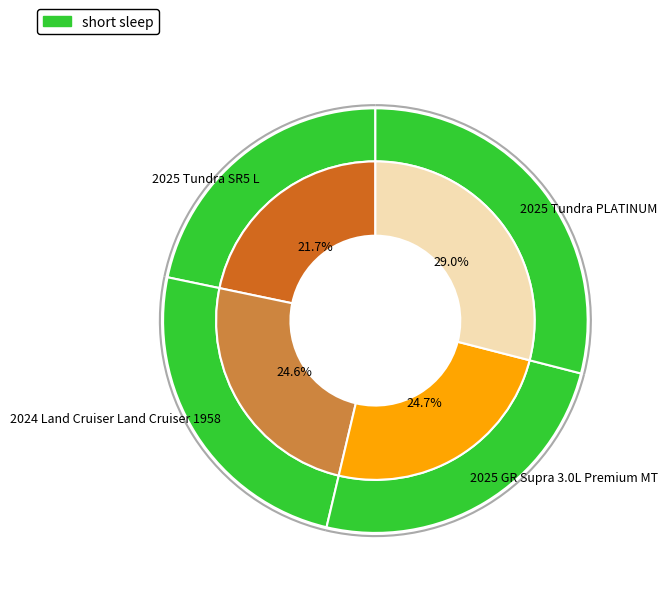

Combined, do 2025 Tundra SR5 L and 2024 Land Cruiser Land Cruiser 1958 account for over 50%?

No